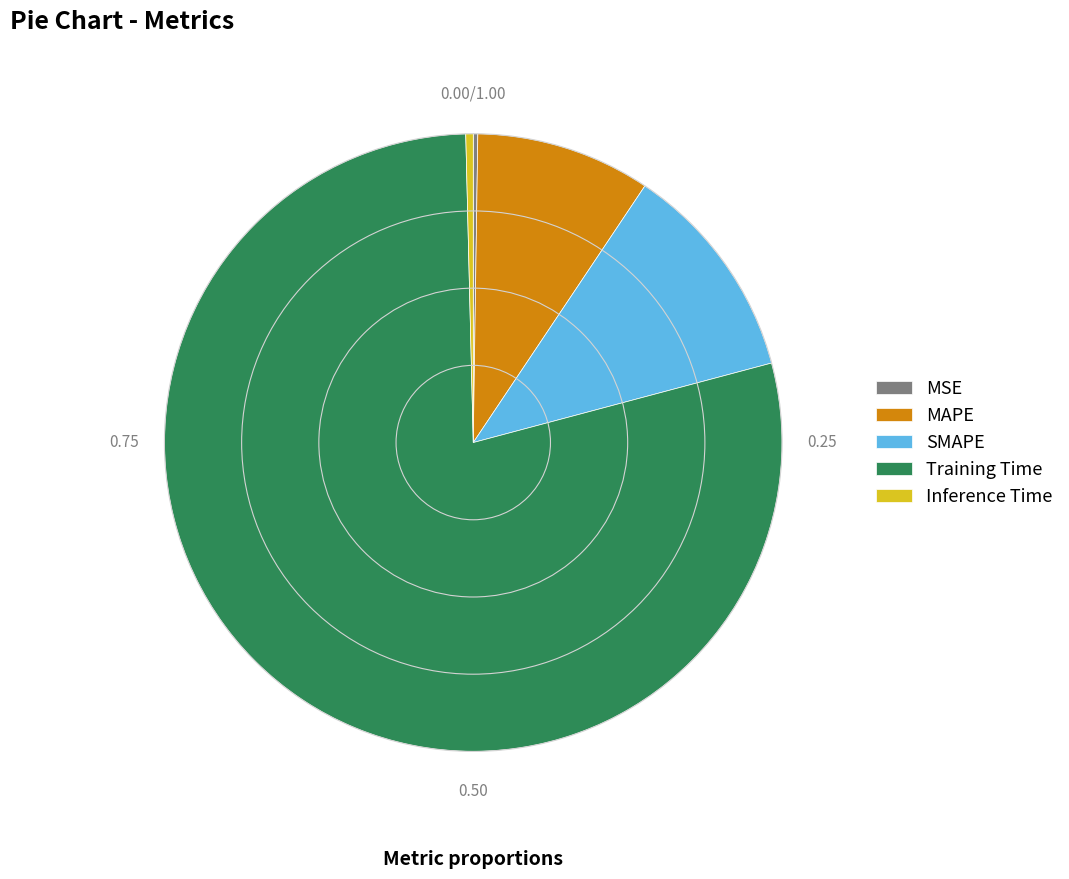

Is the sum of Inference Time and MAPE greater than half?

No